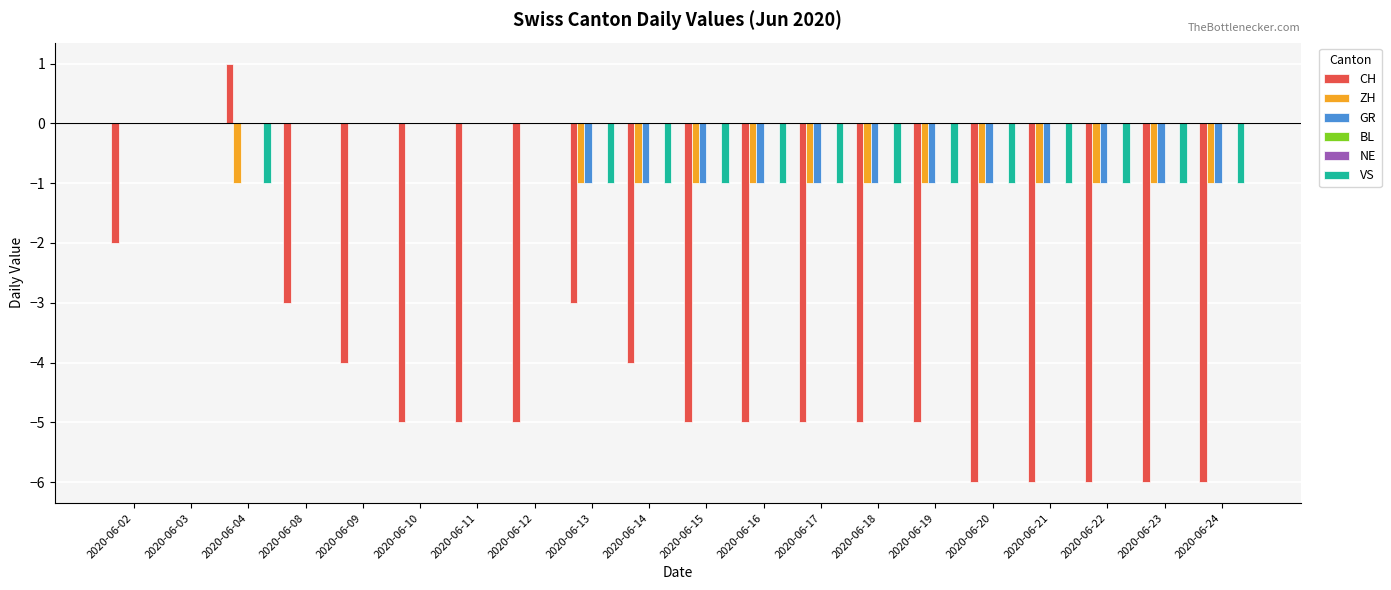

What is the minimum value for CH?

-6